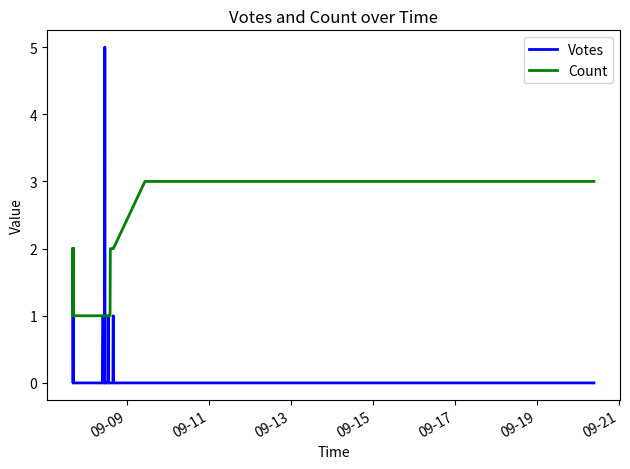

What is the maximum value shown in the chart?

5